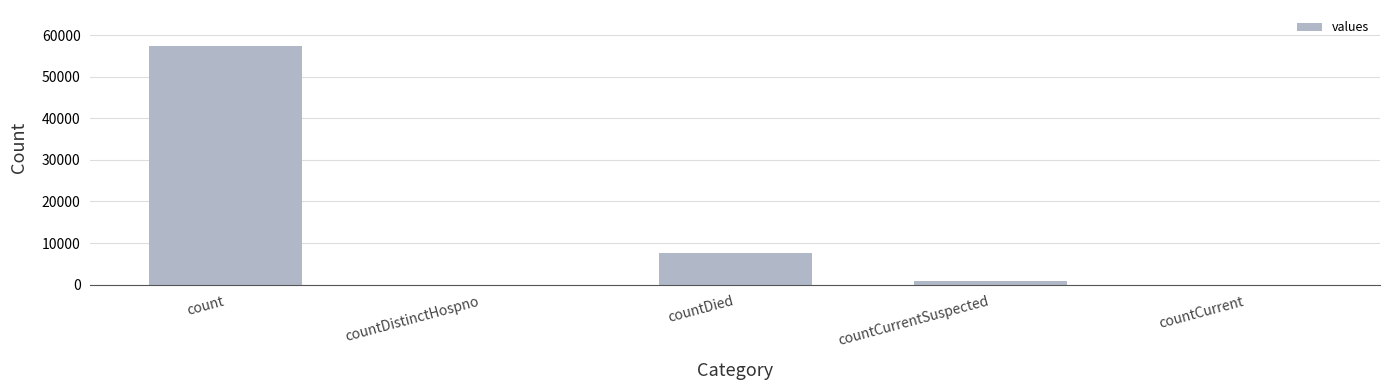

What is the sum of all values?

65937